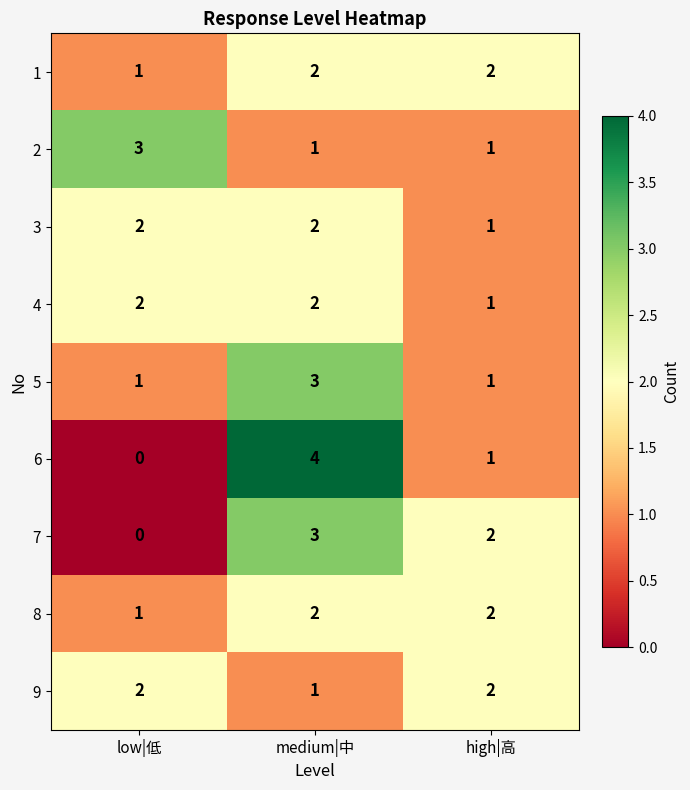

Reading right to left, what are all the values shown in this chart?

1: high|高=2	medium|中=2	low|低=1
2: high|高=1	medium|中=1	low|低=3
3: high|高=1	medium|中=2	low|低=2
4: high|高=1	medium|中=2	low|低=2
5: high|高=1	medium|中=3	low|低=1
6: high|高=1	medium|中=4	low|低=0
7: high|高=2	medium|中=3	low|低=0
8: high|高=2	medium|中=2	low|低=1
9: high|高=2	medium|中=1	low|低=2